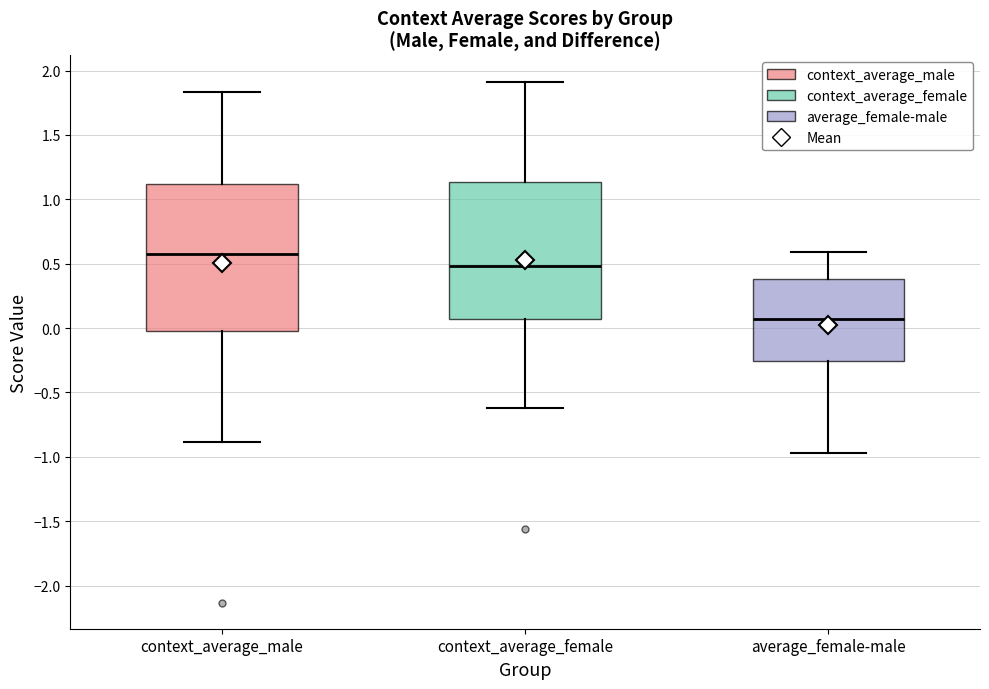

Reading left to right, read every box against the y-axis: the position of its median line, the range the box covers, and the ends of its whiskers. The values are not printed on the chart, so give them approximately, as read against the axis.

context_average_male: median 0.55, box 0.00 to 1.10, whiskers -0.90 to 1.85
context_average_female: median 0.50, box 0.05 to 1.15, whiskers -0.60 to 1.90
average_female-male: median 0.05, box -0.25 to 0.40, whiskers -0.95 to 0.60